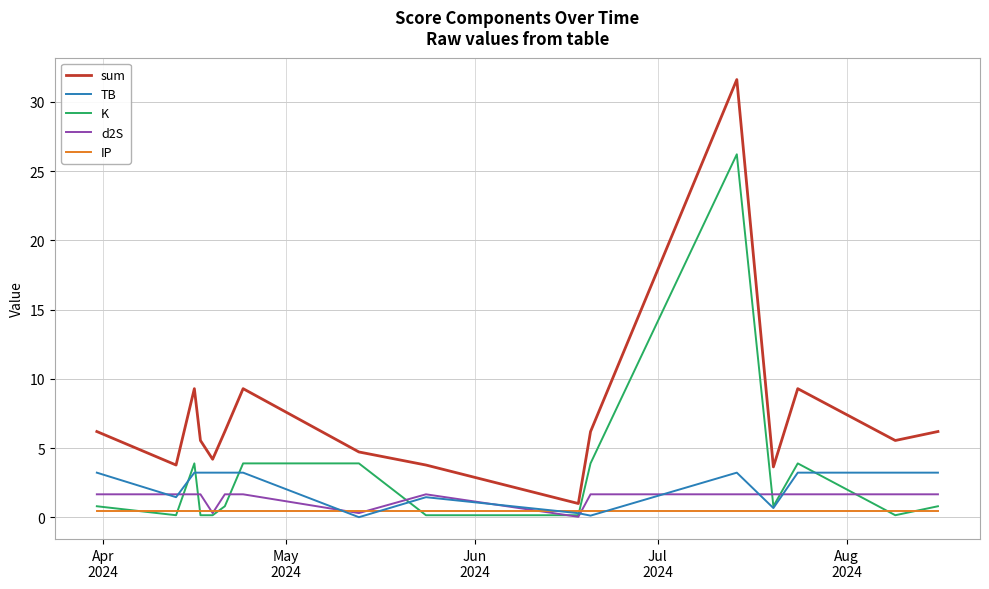

True or false: TB and sum cross at least once.

False